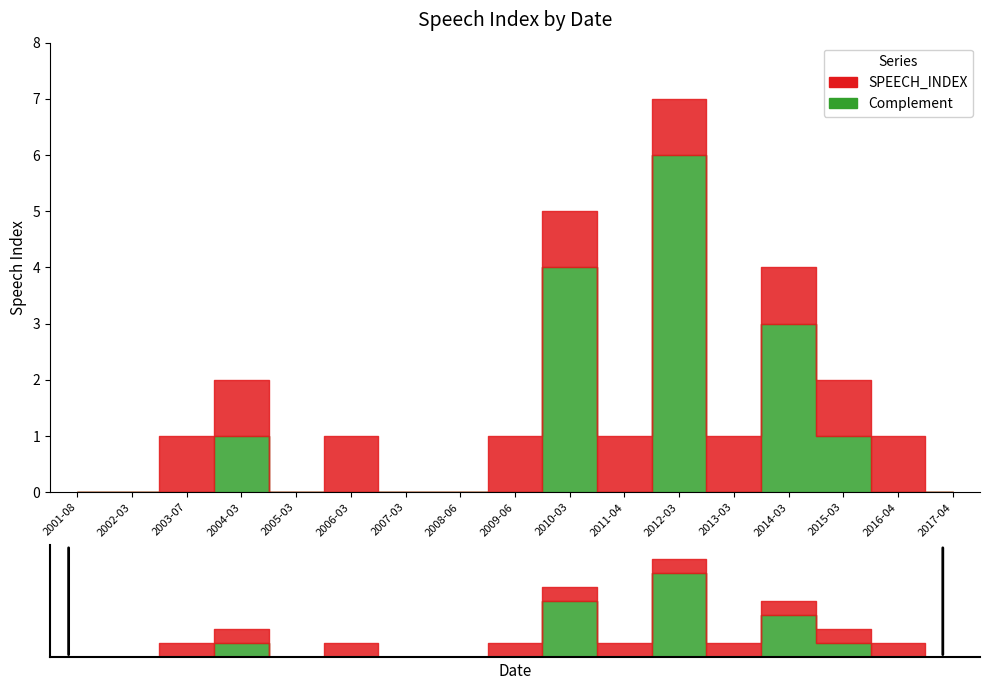

What is the average value?

2